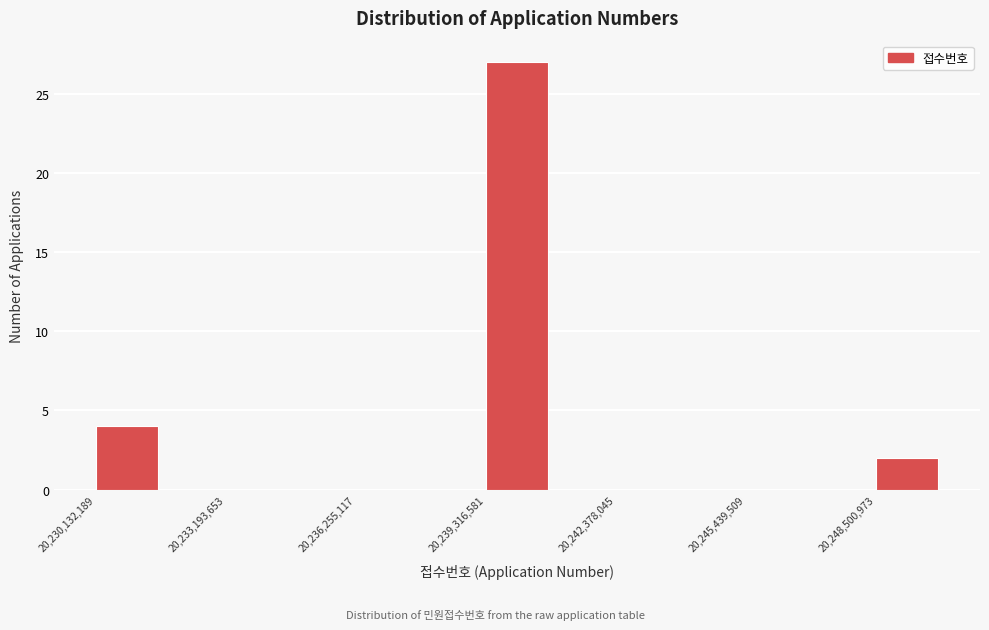

Around what value on the x-axis is the tallest bar? Give the approximate position of its centre, as read against the axis.

20240000000